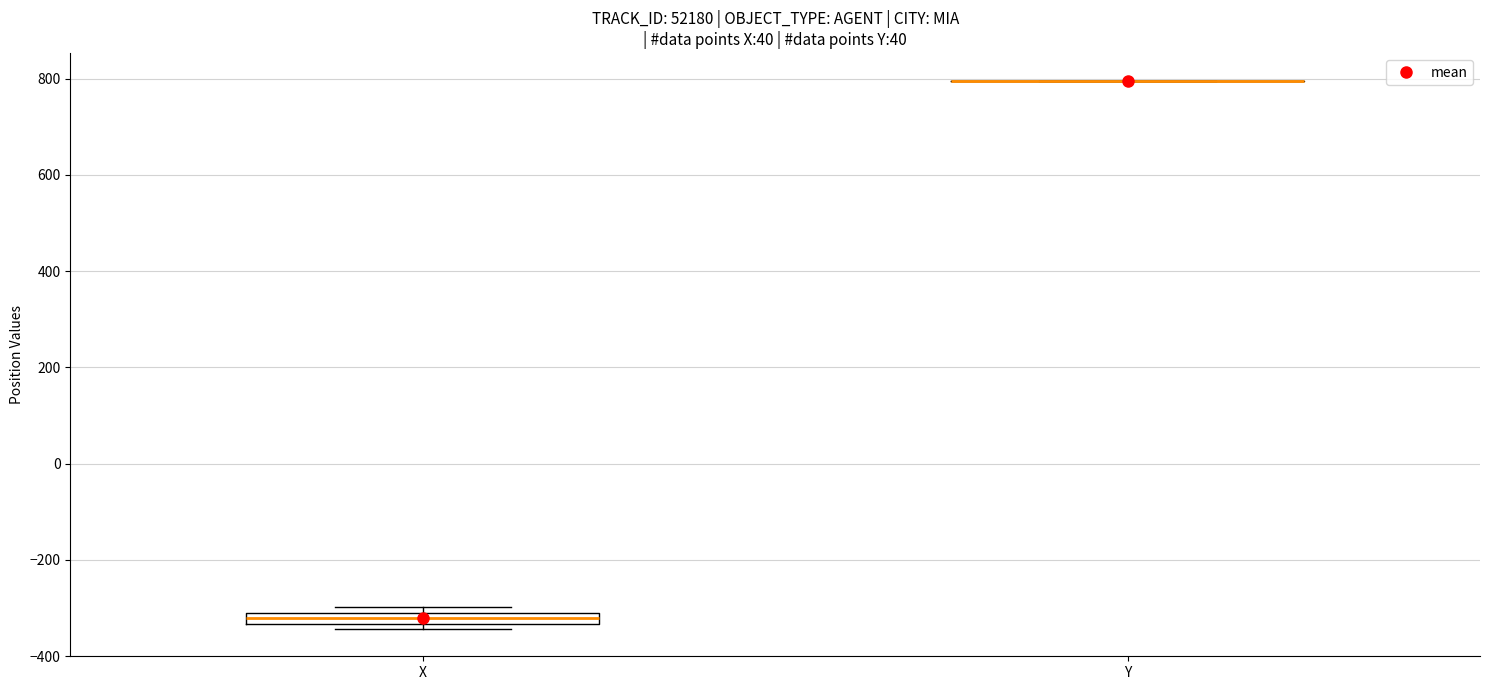

Which box is the tallest, from its lower edge to its upper edge?

X